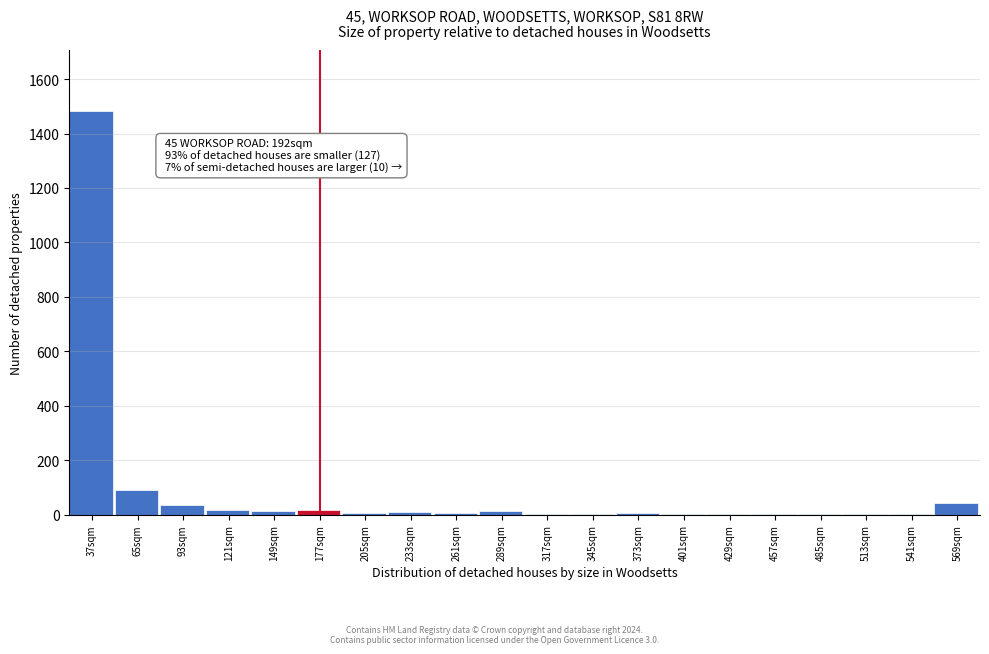

True or false: the data shows 3 at 457sqm.

True